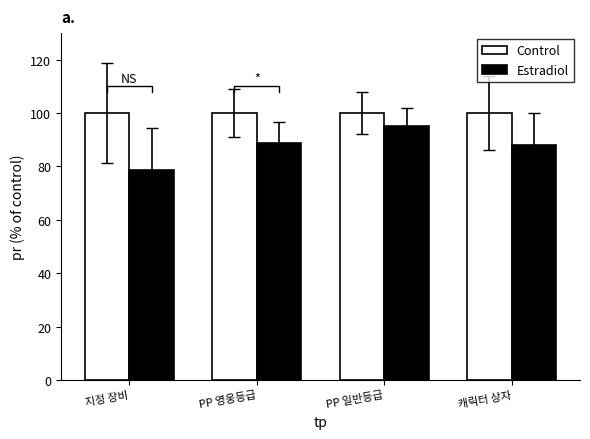

Rank the categories by Estradiol value from lowest to highest.

지정 장비, 캐릭터 상자, PP 영웅등급, PP 일반등급